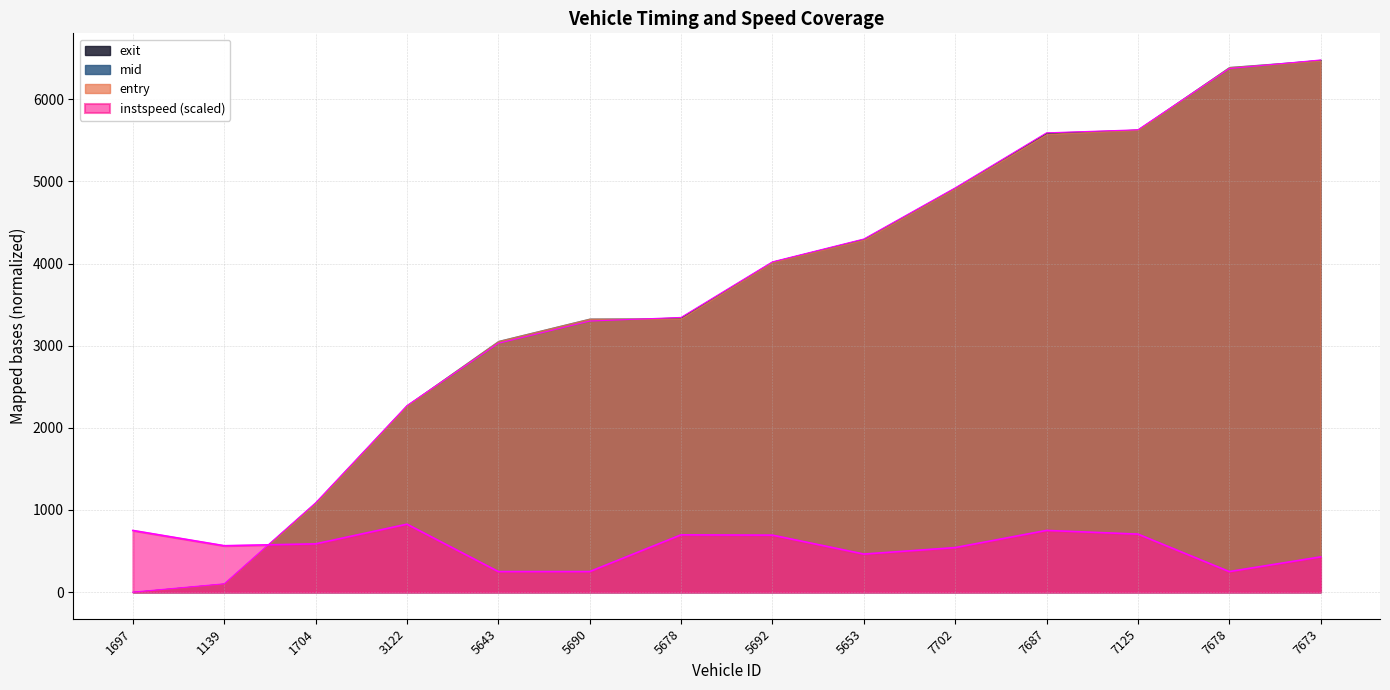

Does the chart have visible grid lines?

Yes